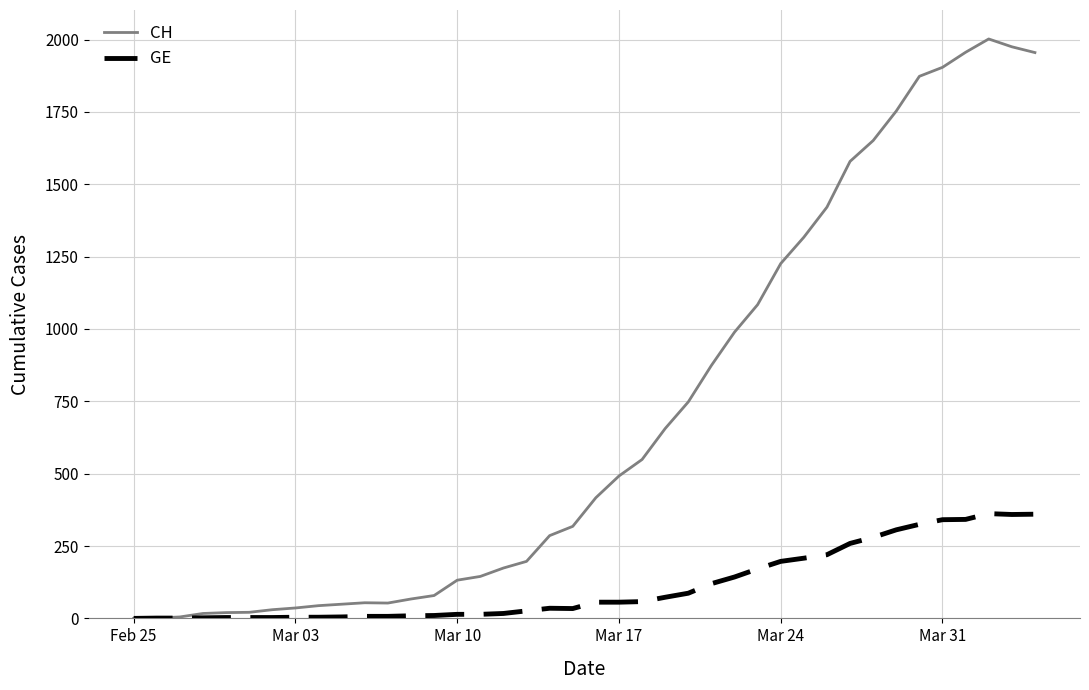

Which series has the largest range (max minus min)?

CH